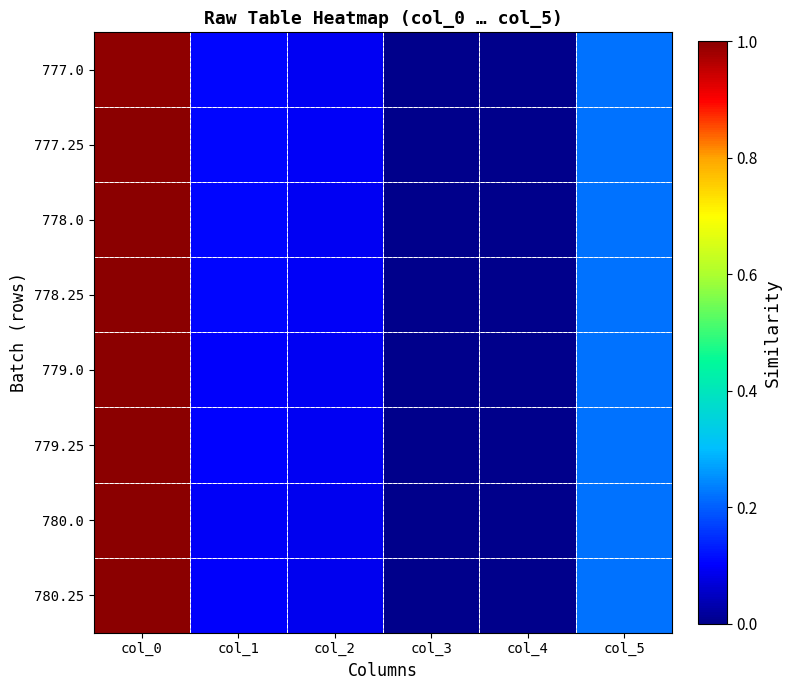

How many data points does each series have?

6